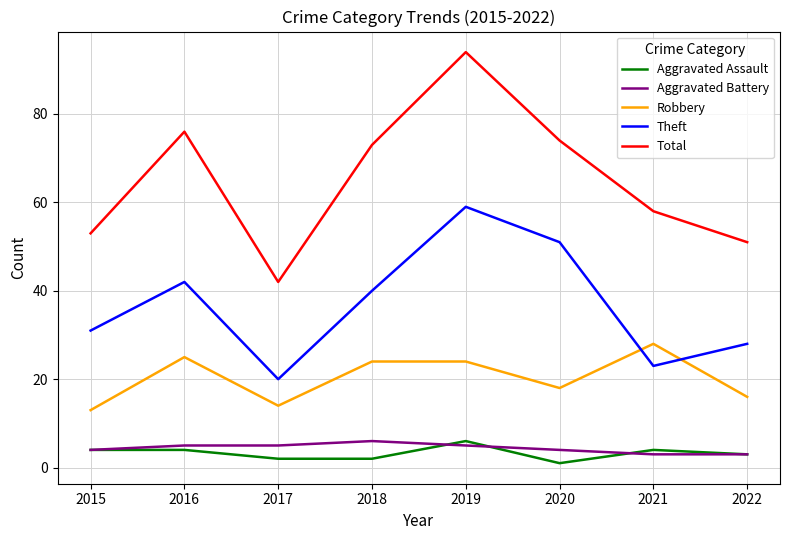

Which category has the lowest value in the Total series?

2017